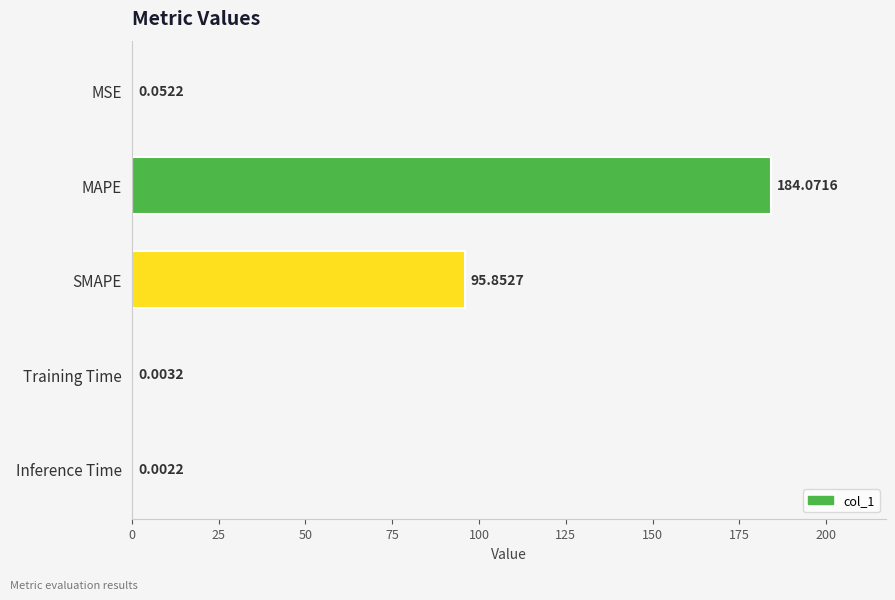

At which category does the chart reach its peak across all series?

MAPE